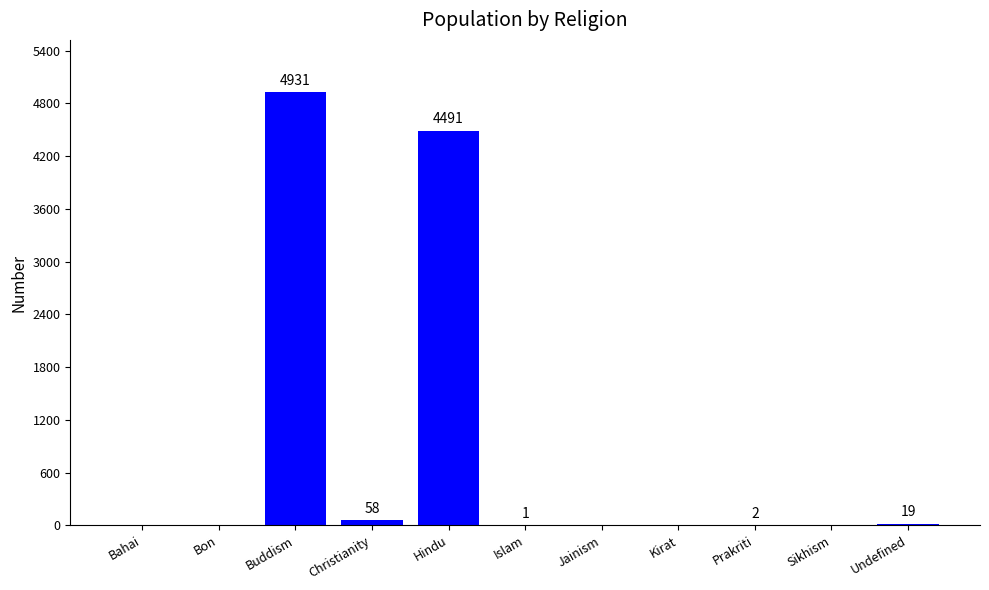

Is it true that the value at Islam is 1?

True